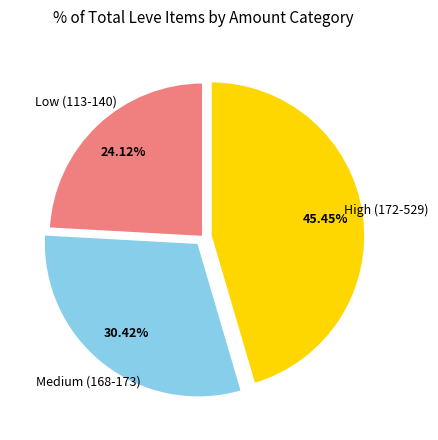

Is there a majority slice in this chart?

No